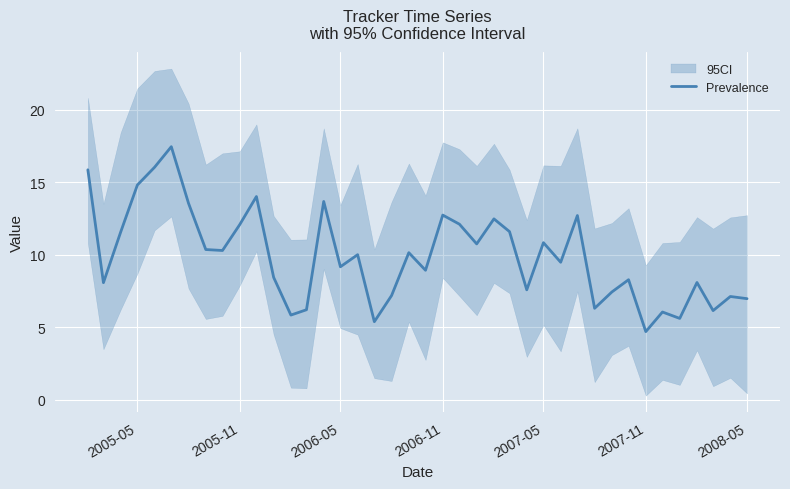

True or false: Prevalence has a value of 4.7 at 2007-11.

True